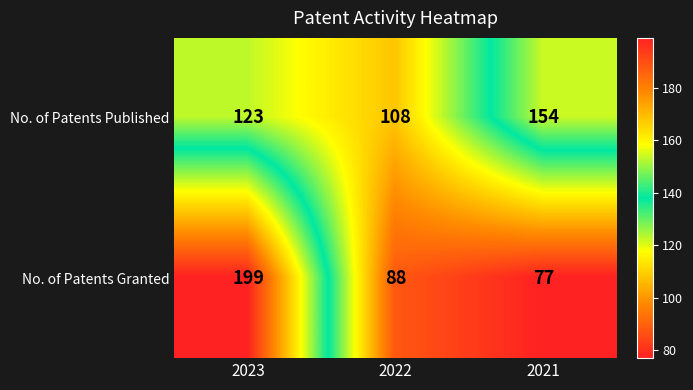

The No. of Patents Published series shows 174 at 2023. True or false?

False